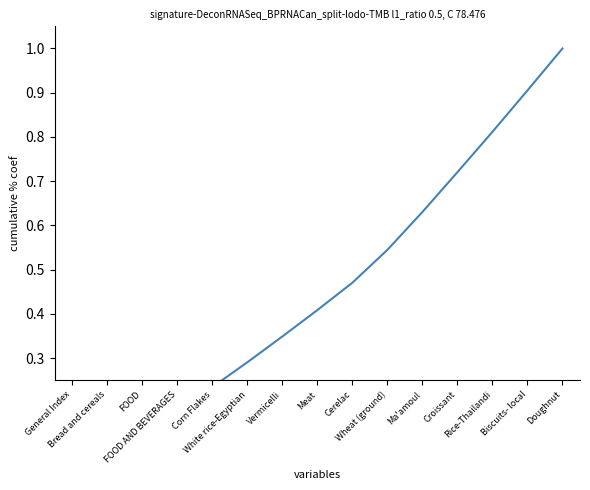

Reading left to right, transcribe all the data shown in this chart.

0.0	0.1	0.1	0.2	0.2	0.3	0.3	0.4	0.5	0.5	0.6	0.7	0.8	0.9	1.0